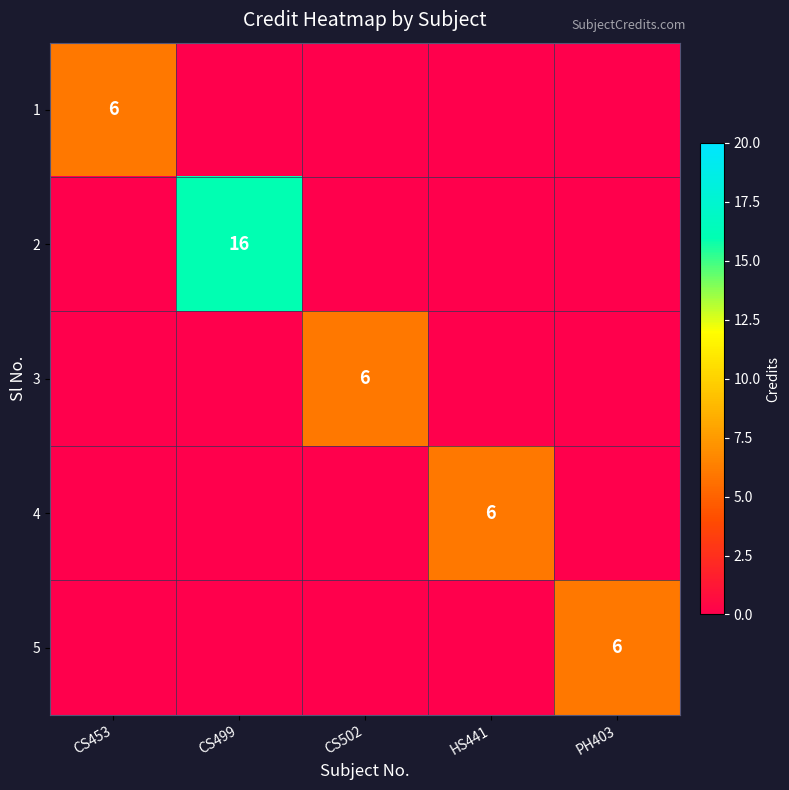

The 5 series shows 2 at PH403. True or false?

False